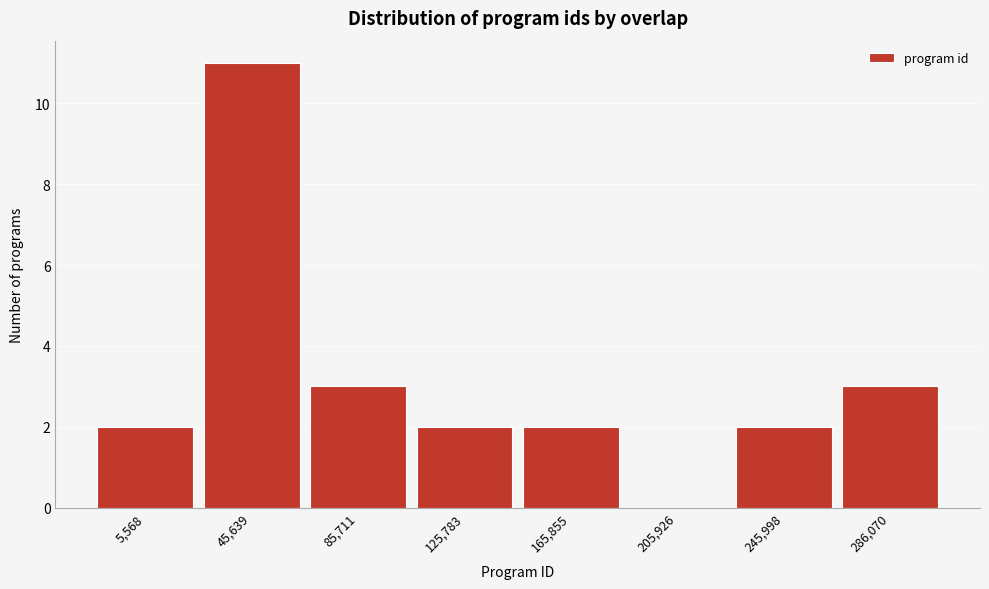

Reading left to right, list all the values displayed in this chart.

5,568=2	45,639=11	85,711=3	125,783=2	165,855=2	205,926=0	245,998=2	286,070=3